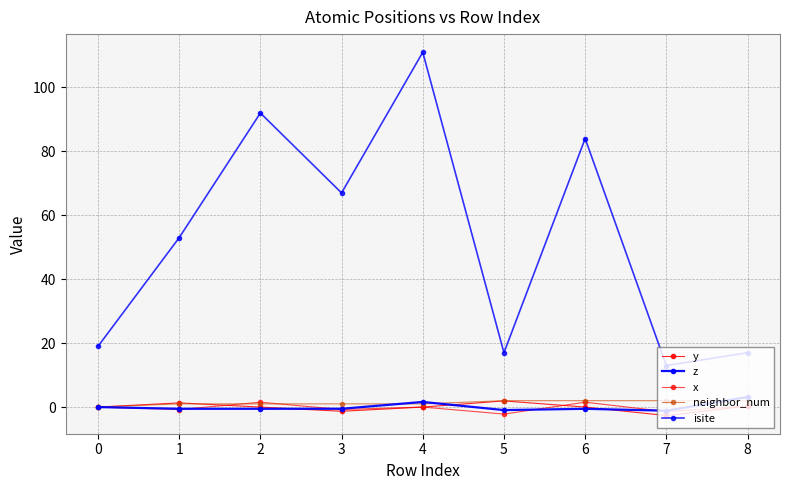

How many series are shown in this chart?

5